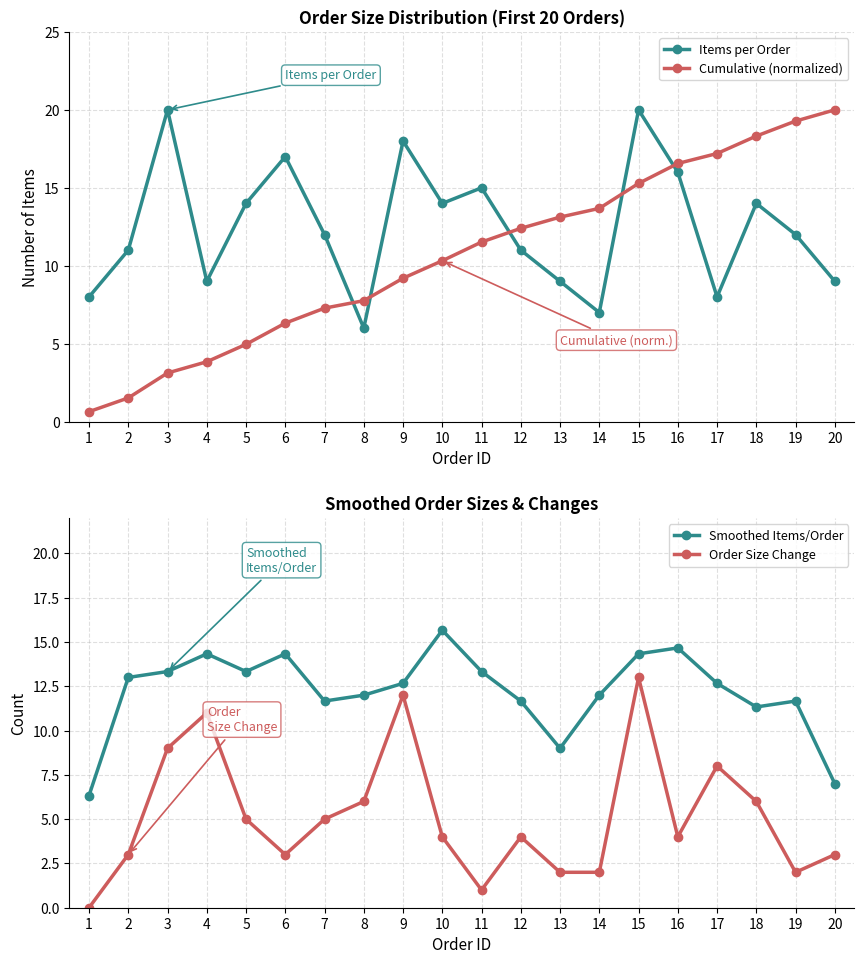

What is the value of the Cumulative (normalized) point at the 10th from the left?

10.3